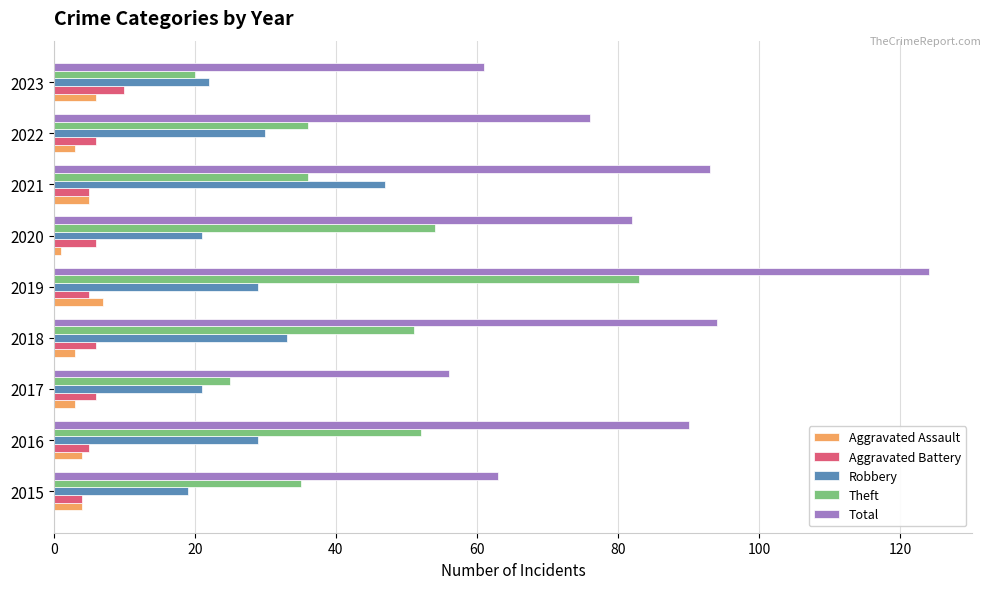

Is it true that Robbery equals 11 at 2017?

False